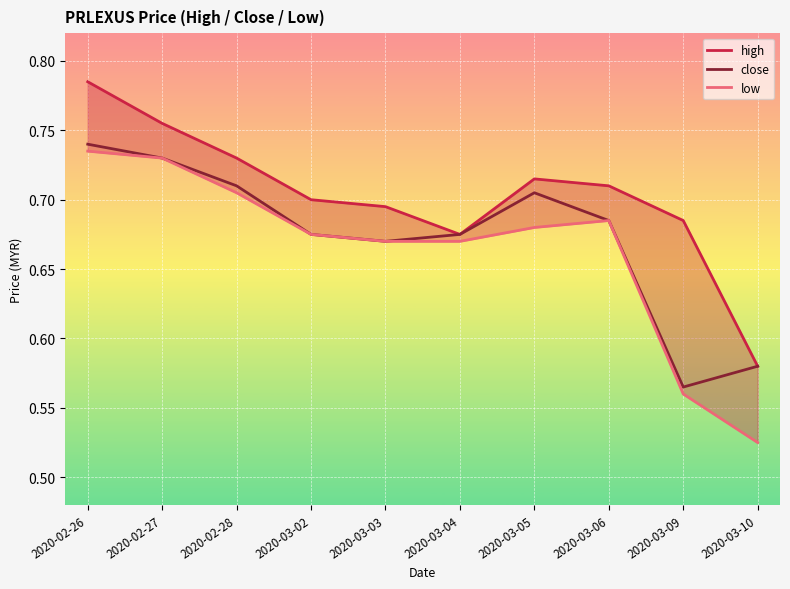

What is the difference between the second highest and second lowest values in the low series?

0.2